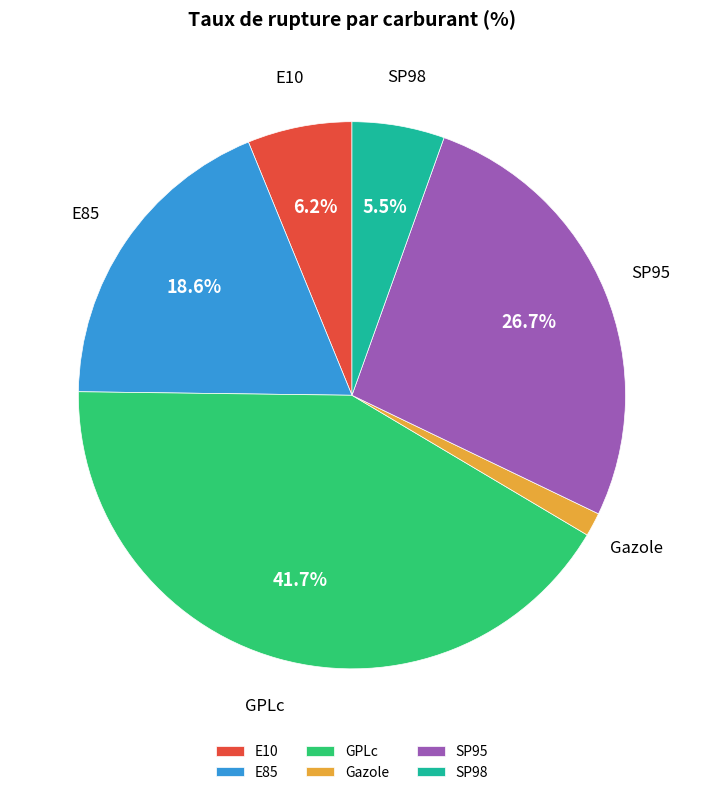

Does any single category account for the majority?

No